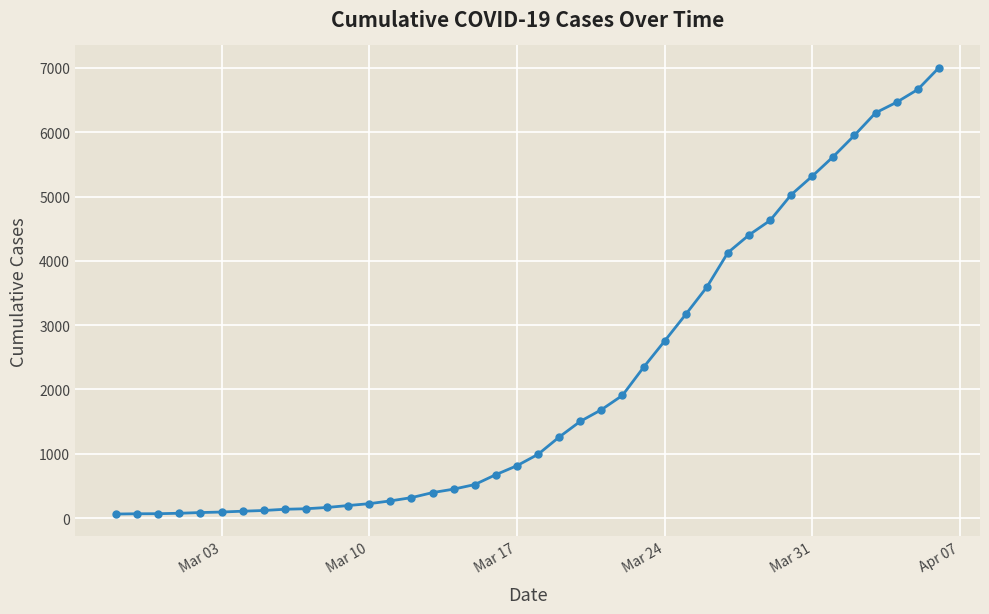

What is the difference between the maximum and minimum values?

6938